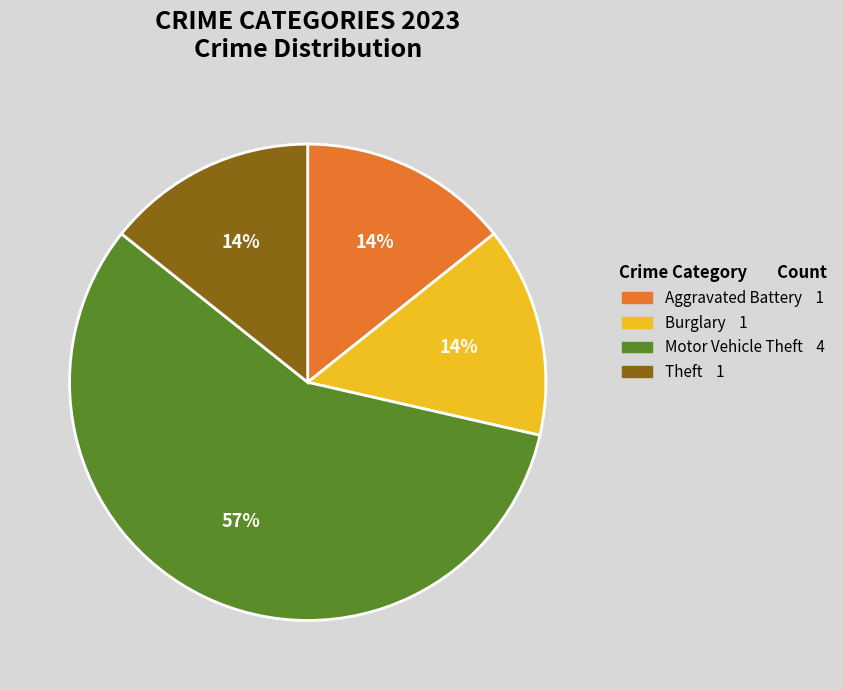

How many slices are in this pie chart?

4